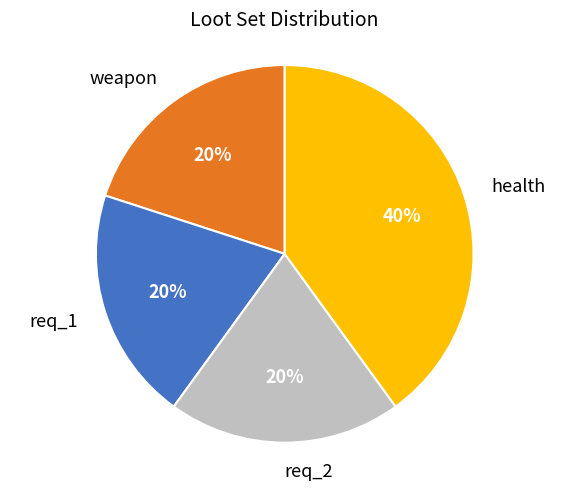

Approximately how many times larger is the value at req_2 compared to req_1?

1.0